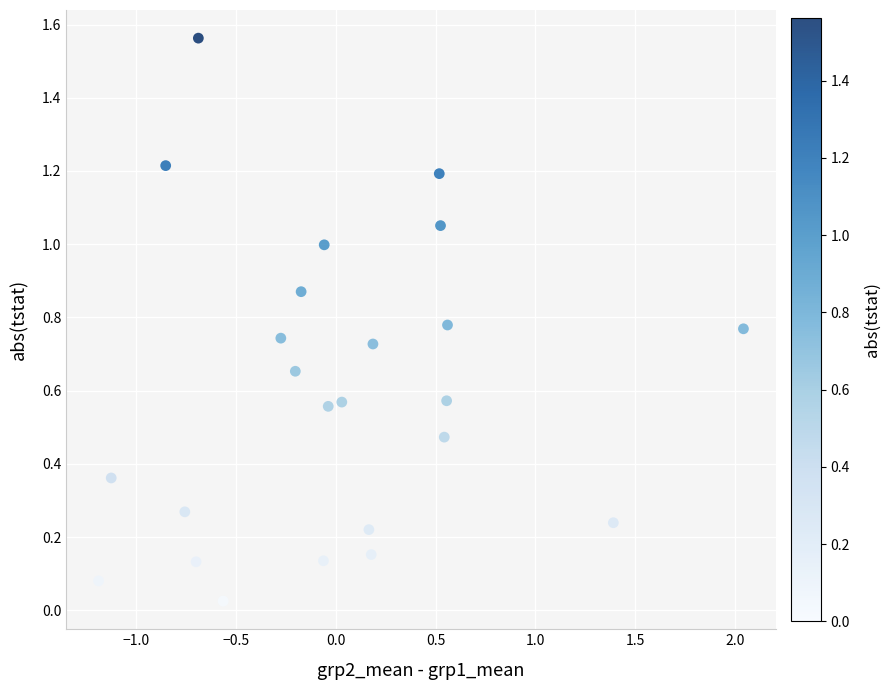

What is the range of X values (max minus min)?

3.2